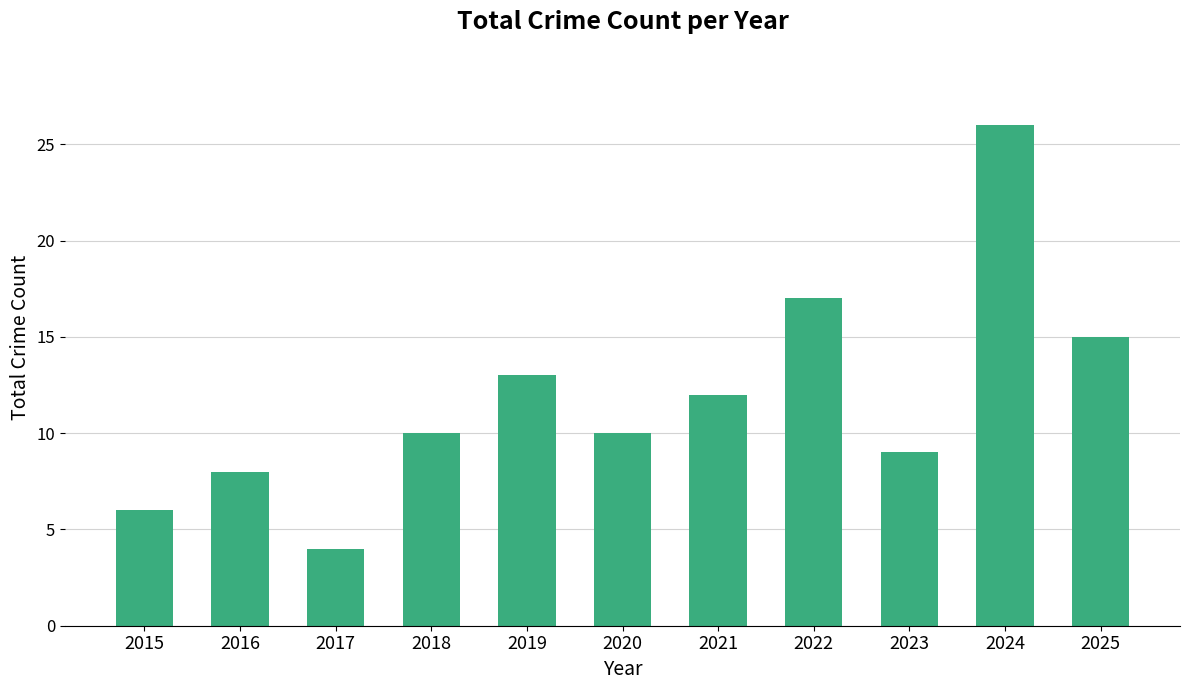

Is it true that the value at 2021 is 6?

False